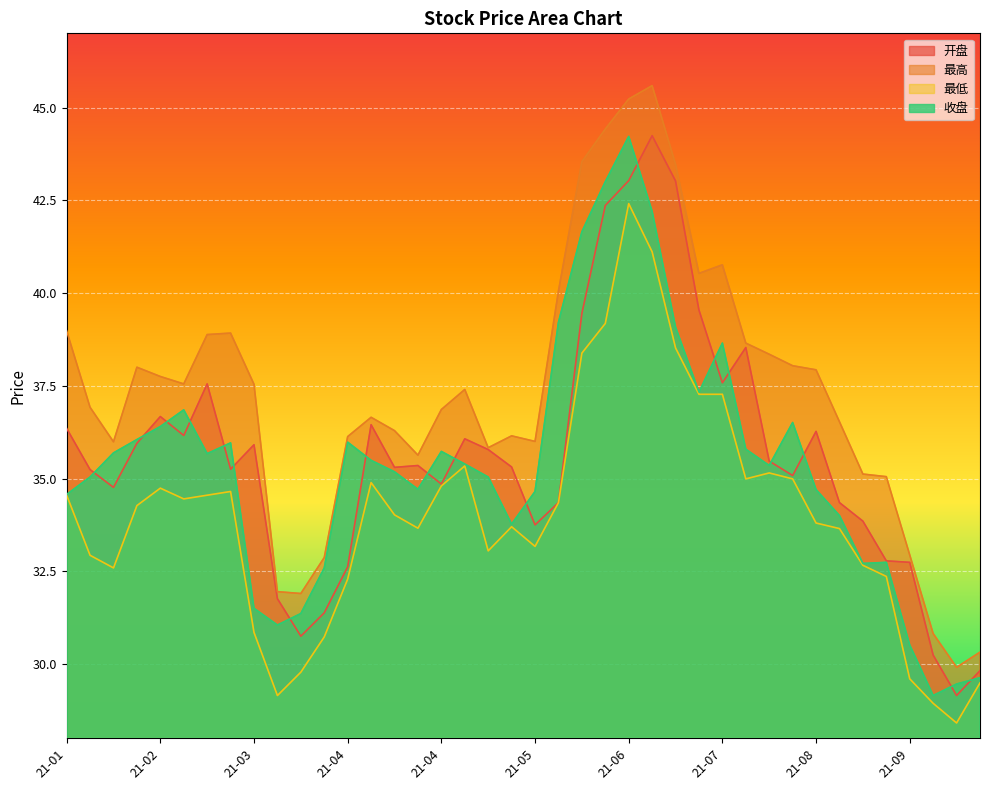

How many series are shown in this chart?

4